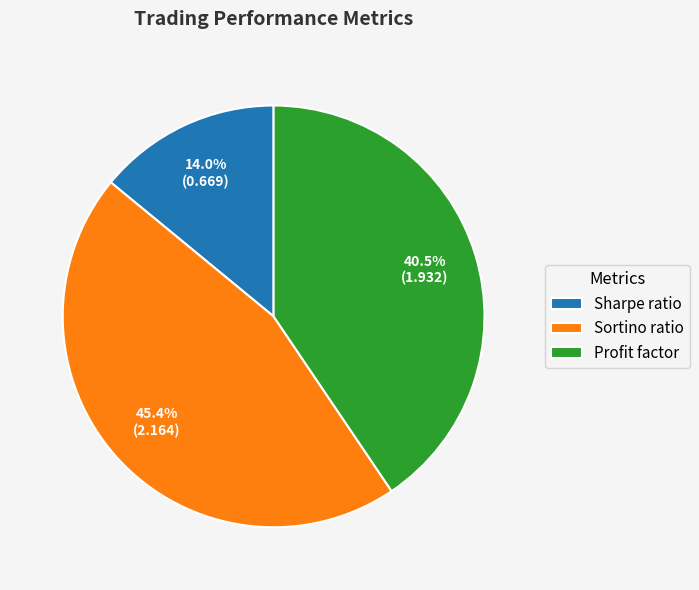

How many segments does this pie chart have?

3